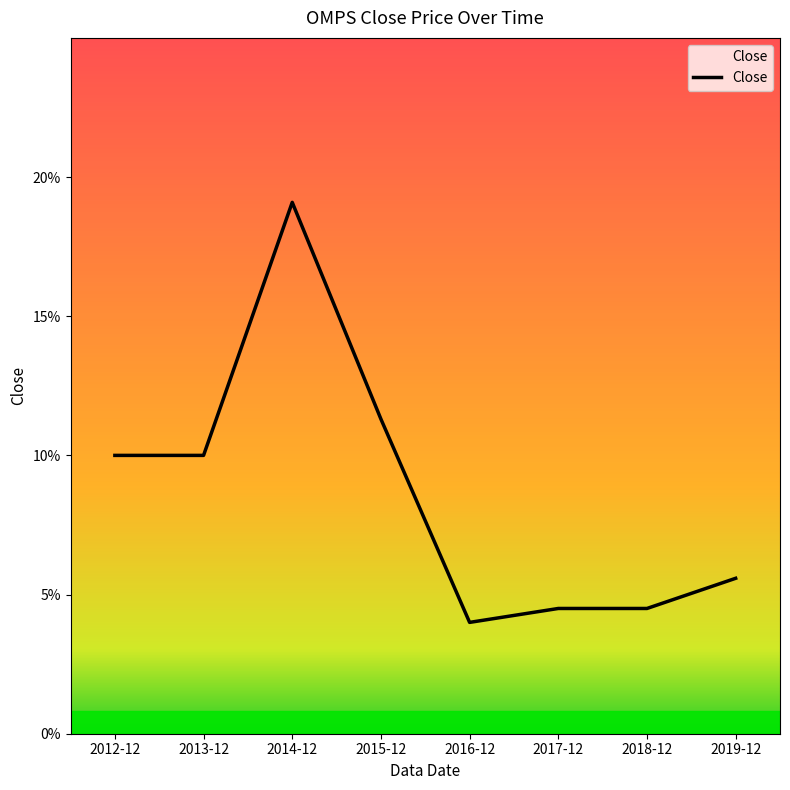

Rank the categories by value from lowest to highest.

2016-12, 2017-12, 2018-12, 2019-12, 2012-12, 2013-12, 2015-12, 2014-12